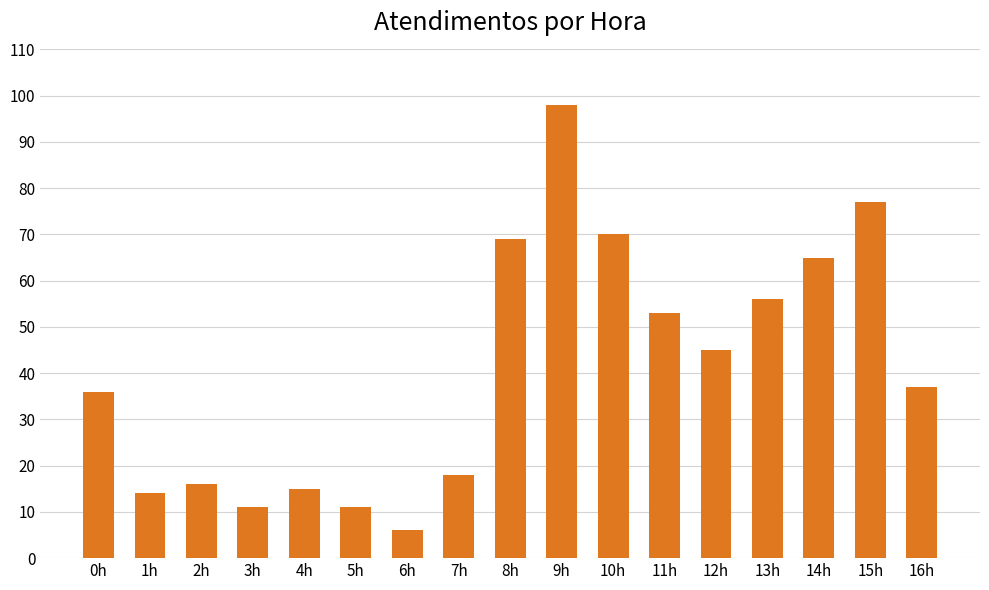

What is the sum of all values?

697